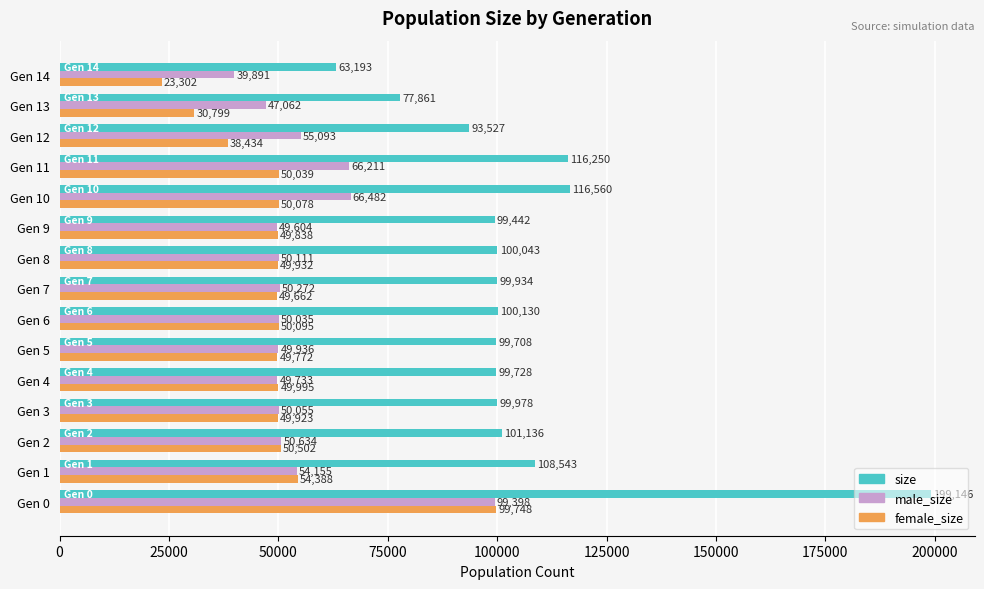

What is the smallest value displayed?

23302